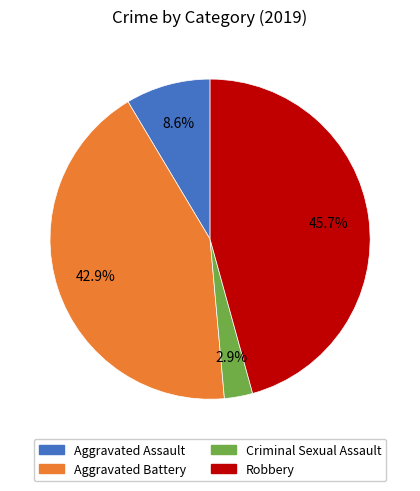

How many segments does this pie chart have?

4